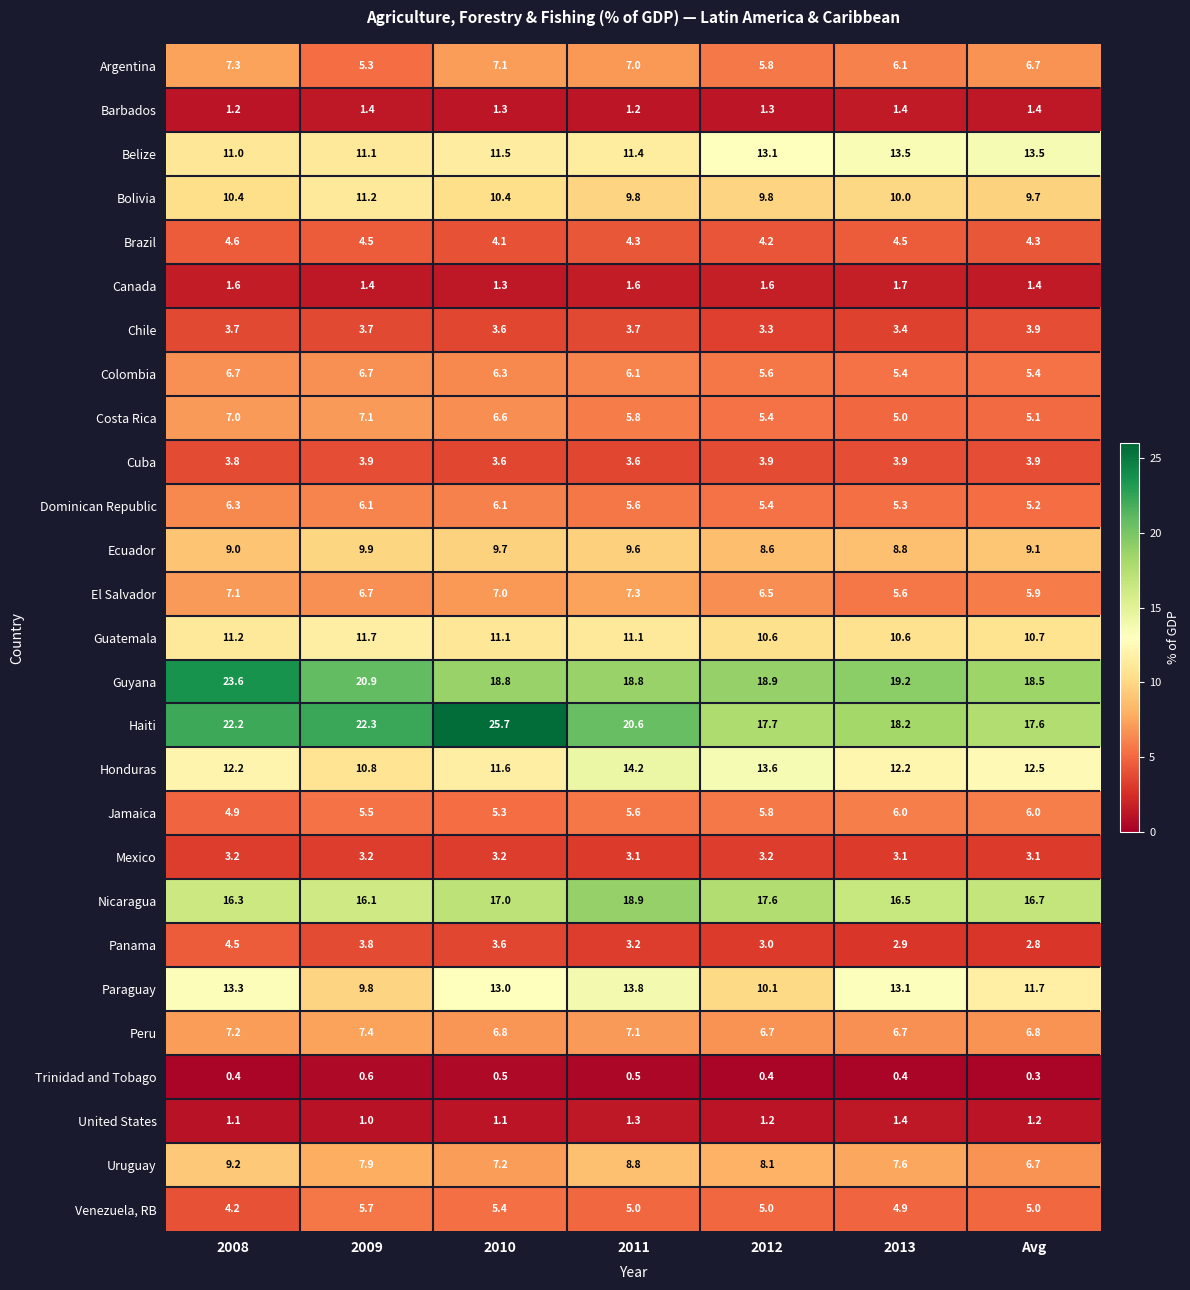

Which series has the widest spread of values?

Haiti